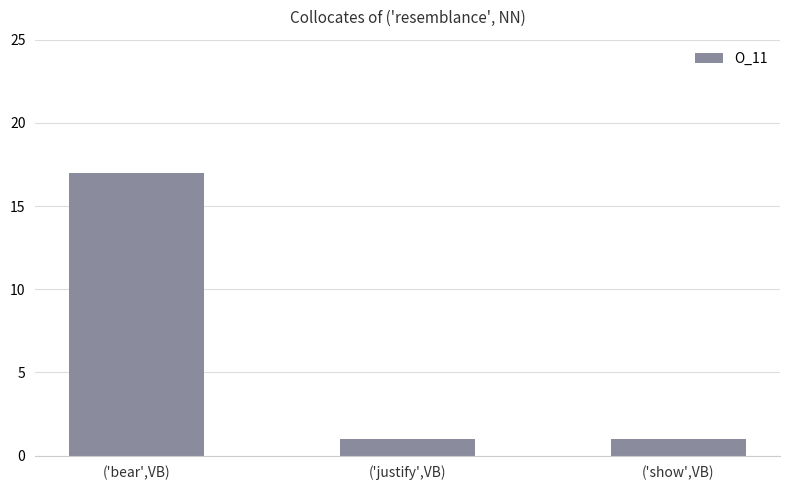

Are the bars horizontal?

No